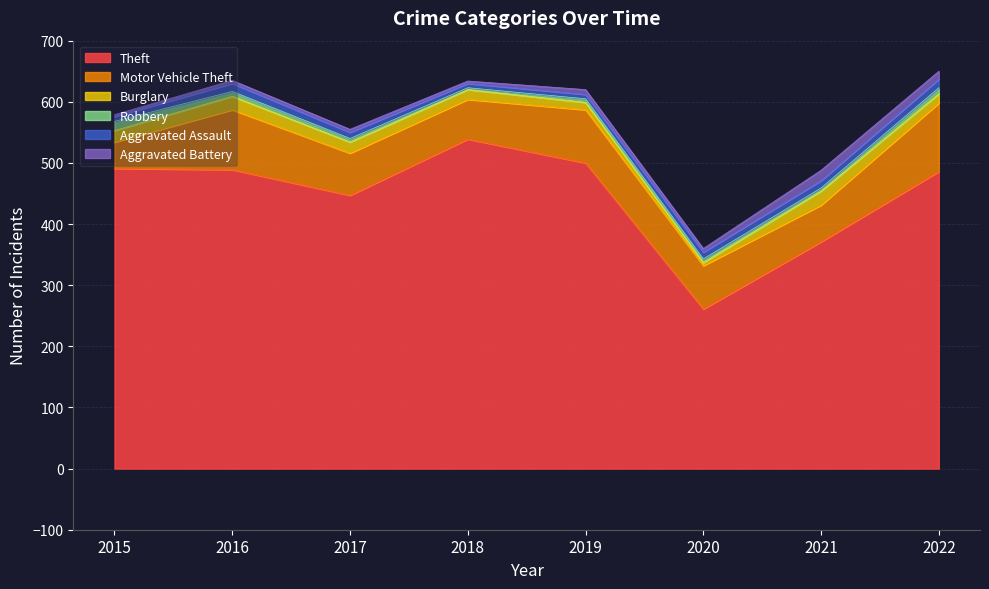

The value of Theft at 2017 is 447. True or false?

True